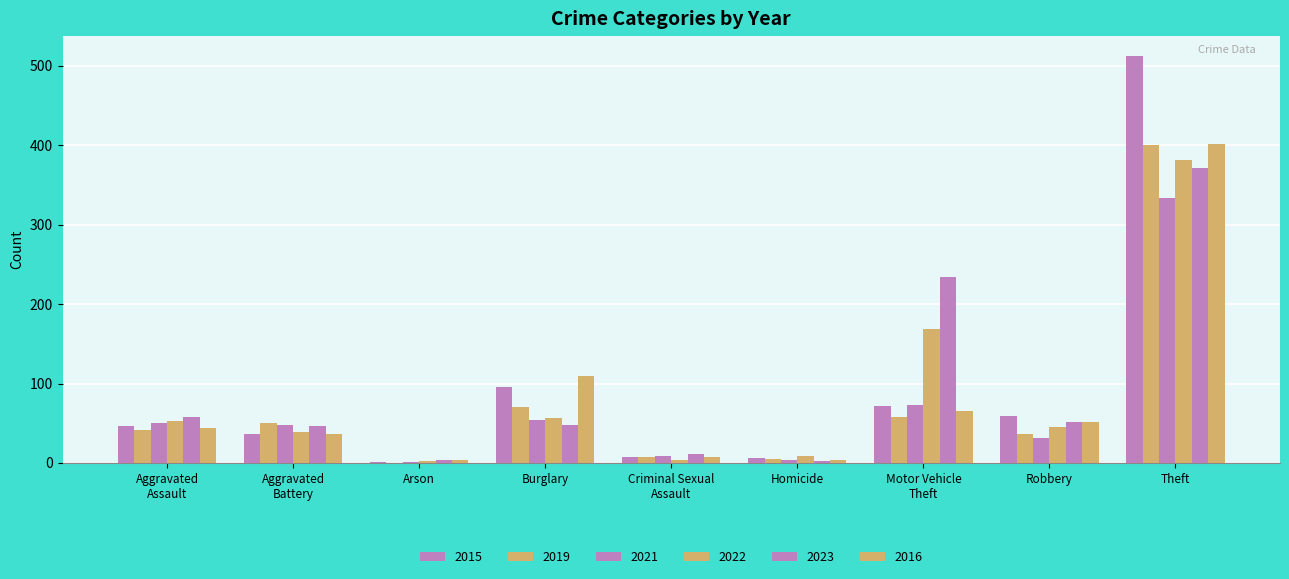

How many data points does each series have?

9